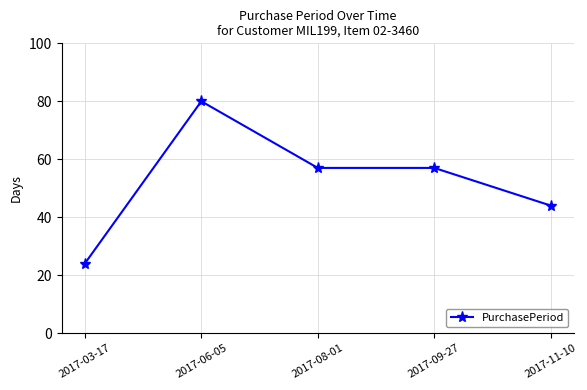

How many lines are shown in the chart?

1